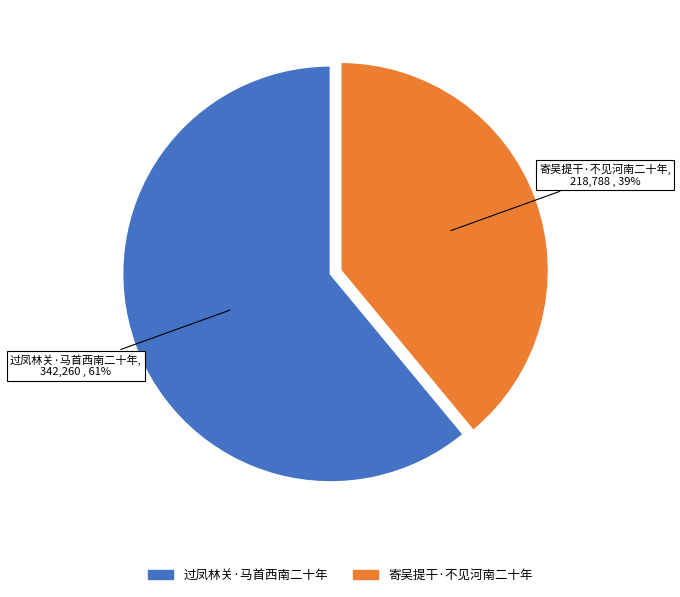

To the nearest percent, what percentage of the pie is 寄吴提干·不见河南二十年?

39%